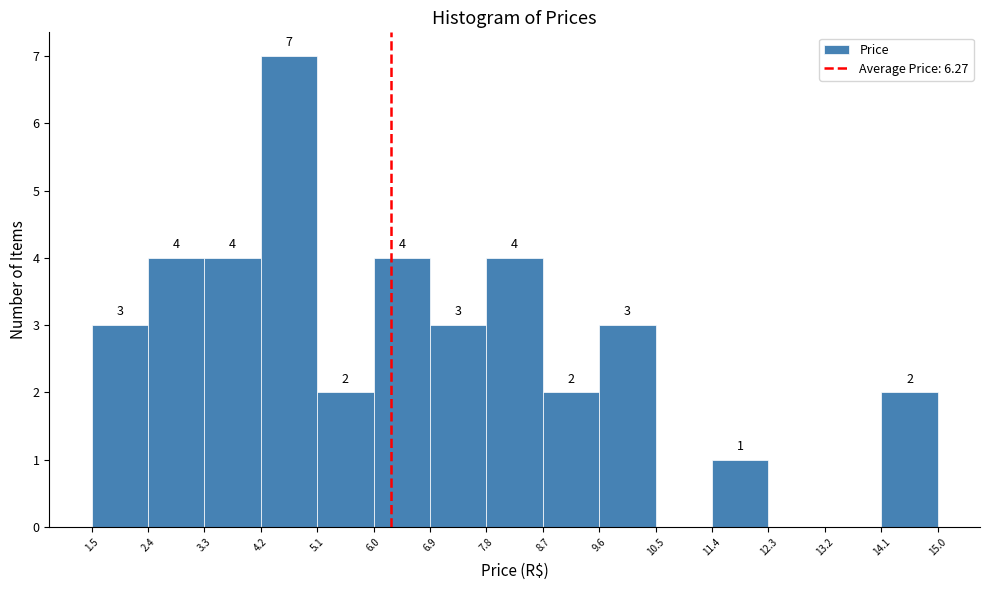

Which range on the x-axis has the tallest bar?

4.2 to 5.1